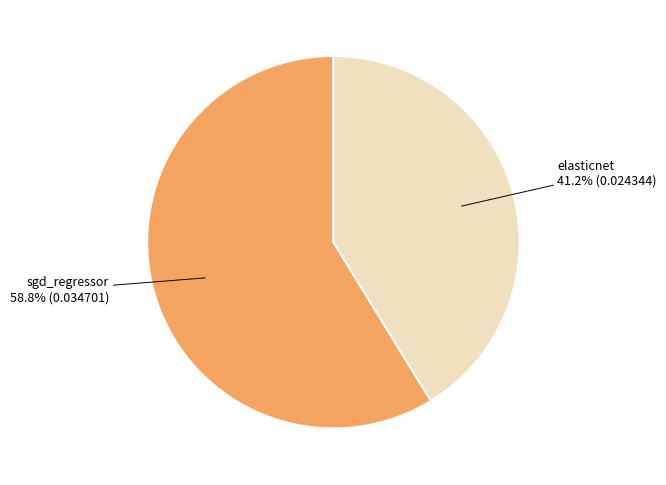

Count the number of slices in the pie.

2